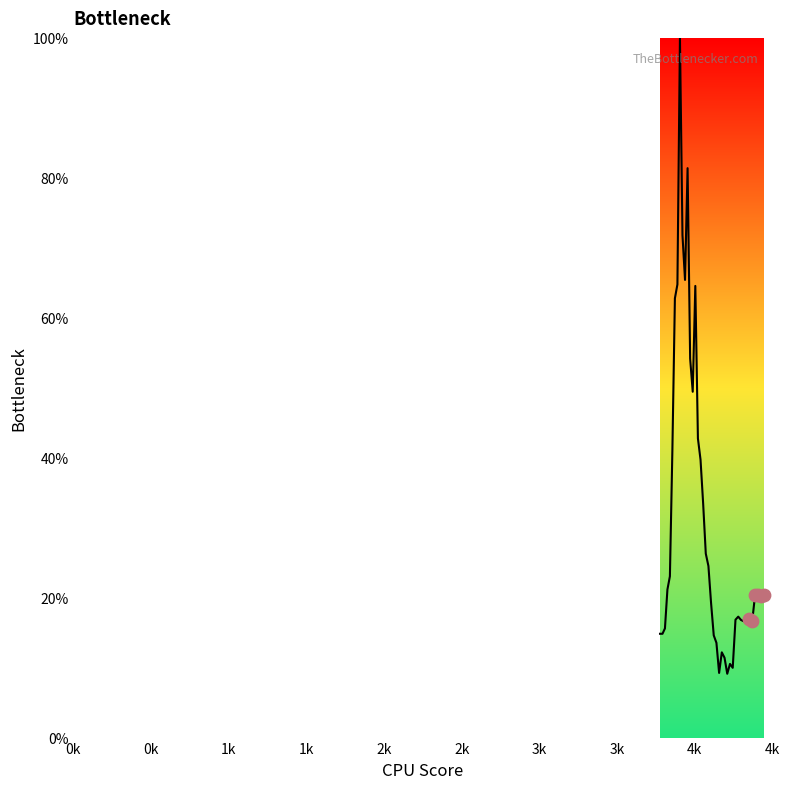

What is the maximum value shown in the chart?

100.0